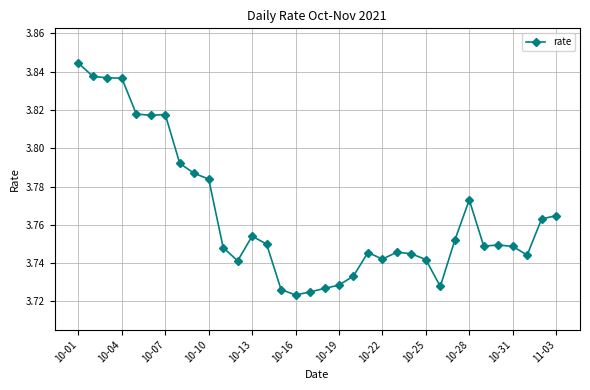

How many values are between 3 and 4?

34